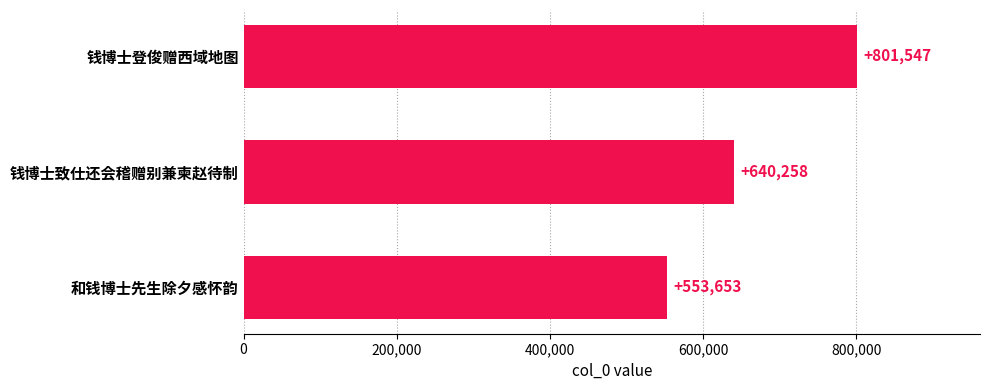

Is it true that the value at 钱博士致仕还会稽赠别兼柬赵待制 is 640258?

True